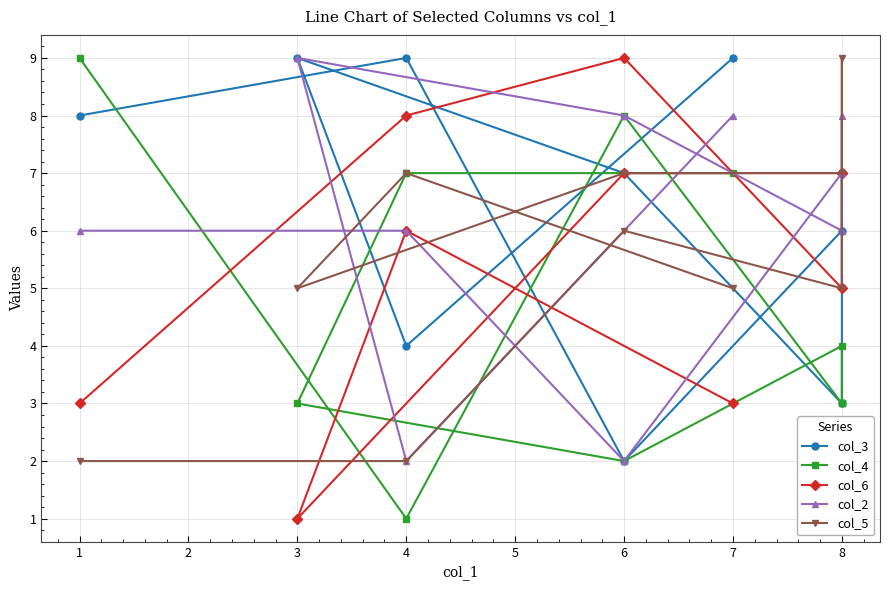

Where is the first local minimum for col_3?

4